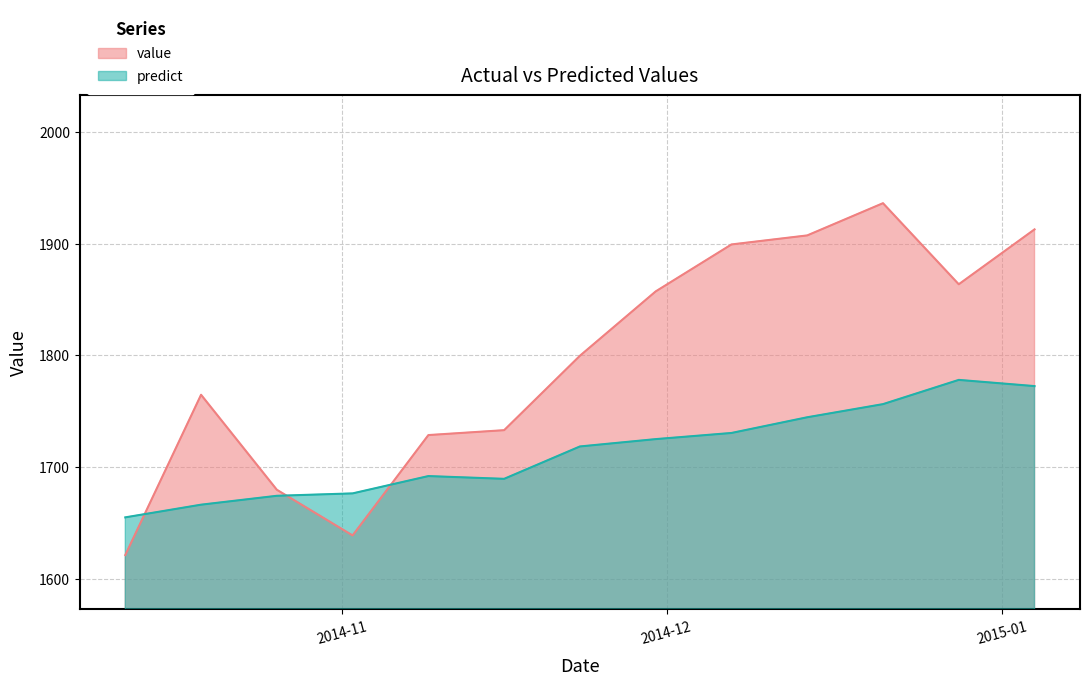

Between 2014-12-14 and 2014-12-21, which series saw the biggest shift?

value